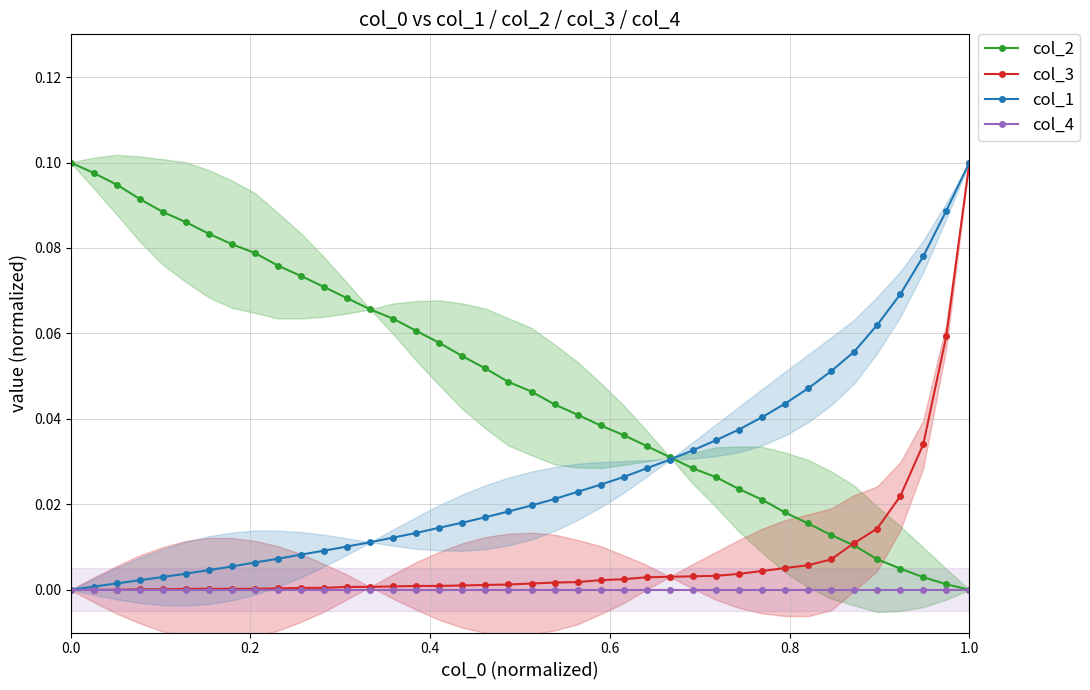

What is the maximum value for col_3?

0.1